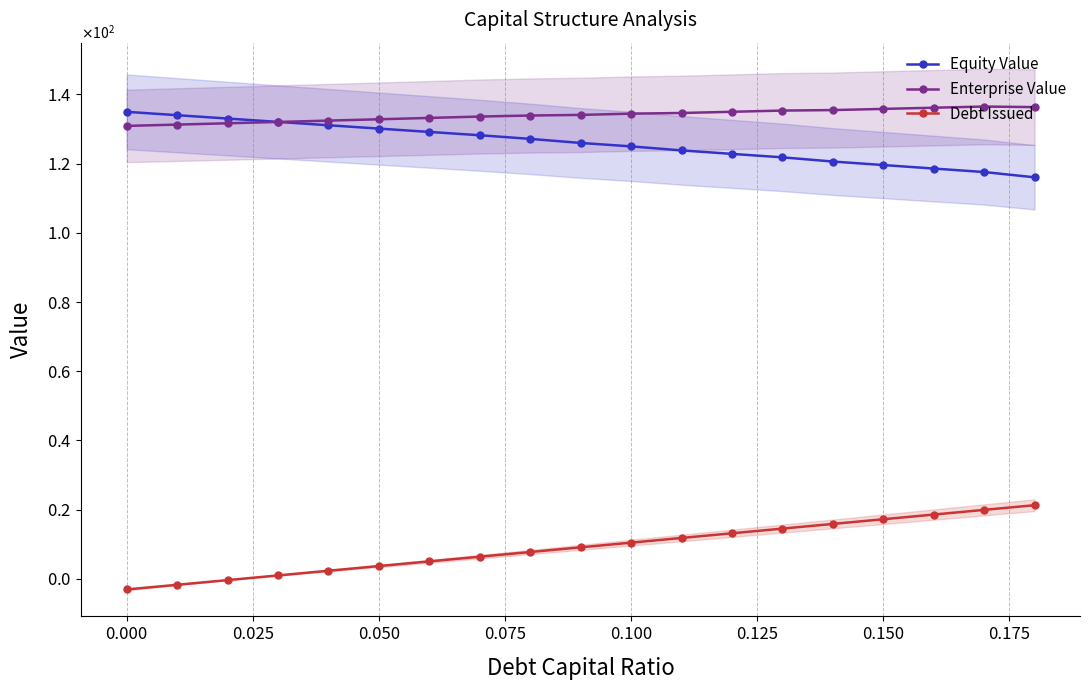

Rank the series by their maximum value, from highest to lowest.

Enterprise Value, Equity Value, Debt Issued